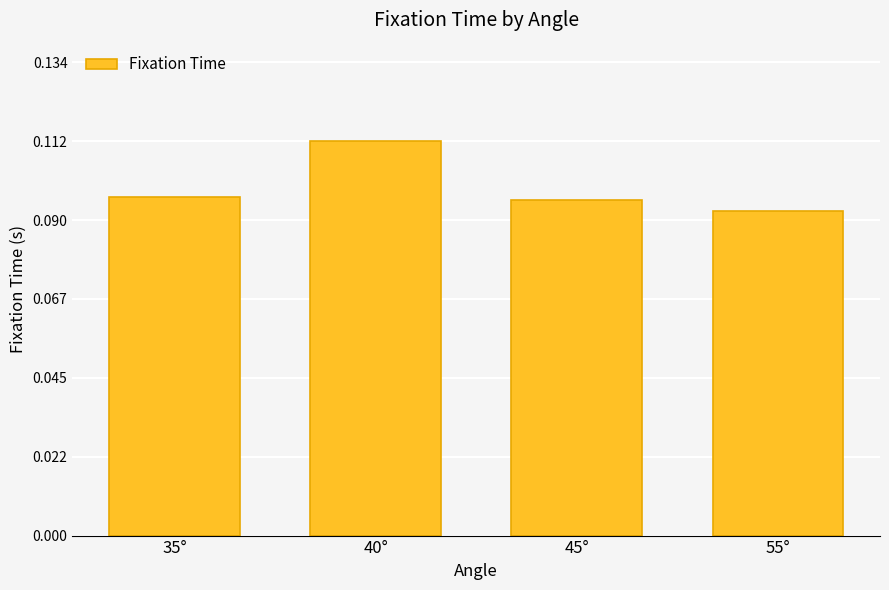

Which label corresponds to the smallest value in the chart?

55°